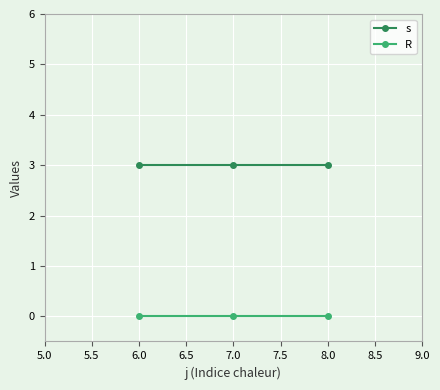

What is the value of the s point at the 3rd from the left?

3